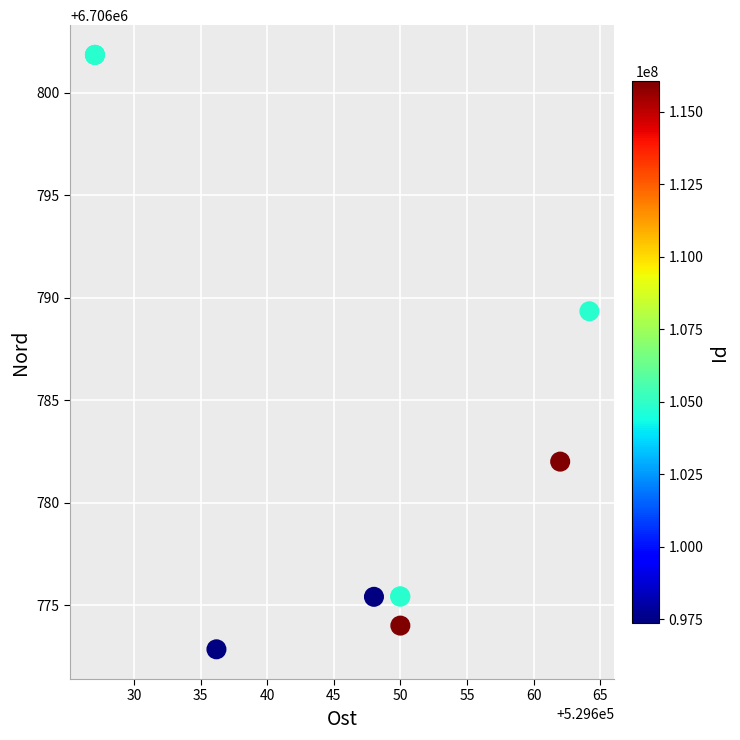

What Y value in the scatter plot is closest to 6706787?

6706789.3